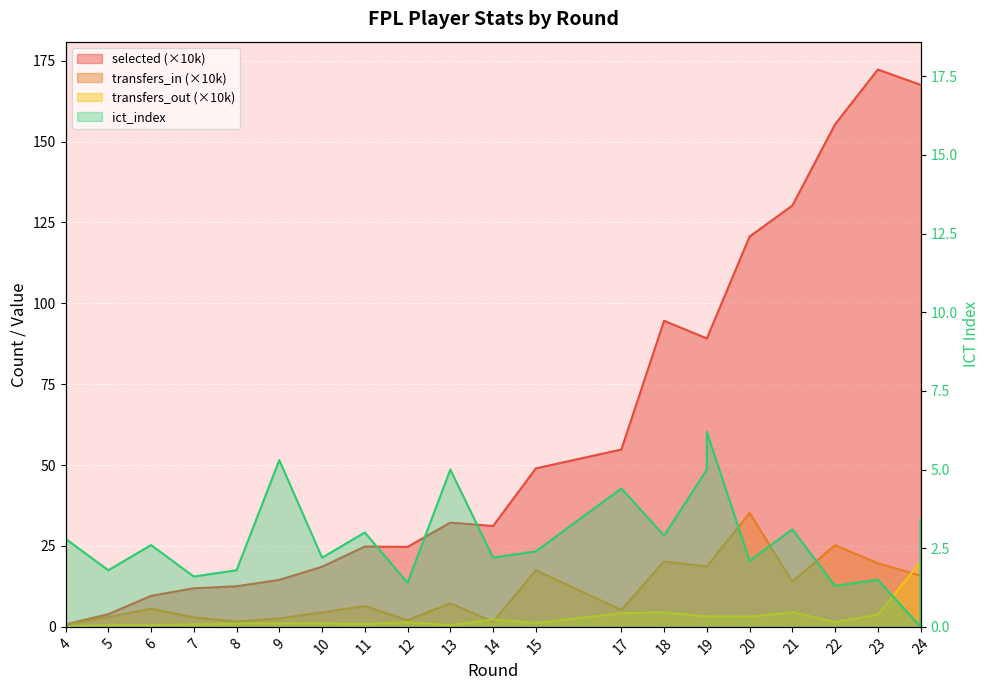

What is the maximum value for transfers_in?

35.2